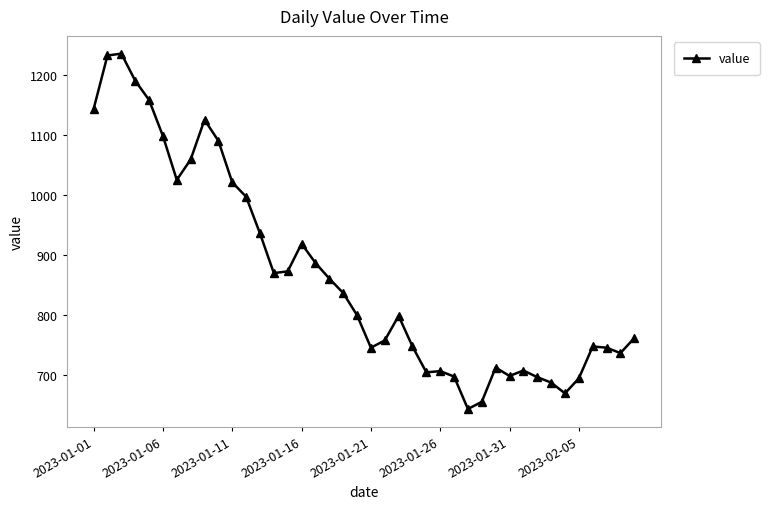

What is the average value?

867